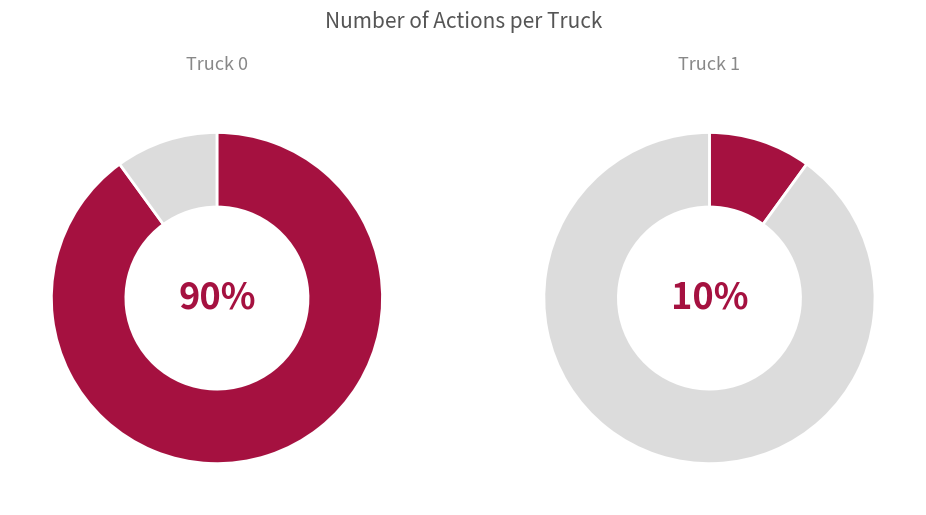

Combined, do Truck 0 and Truck 1 account for over 50%?

Yes